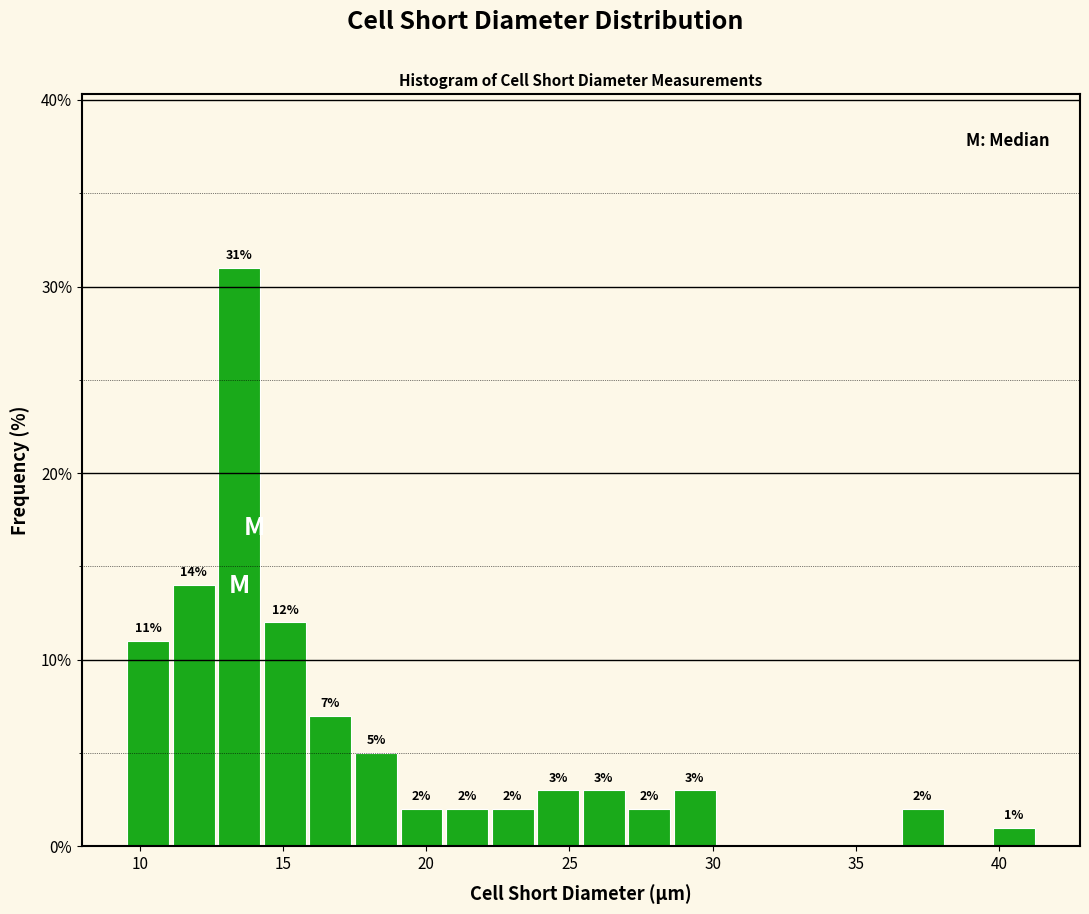

Read against the x-axis, roughly where is the centre of the tallest bar?

13.5